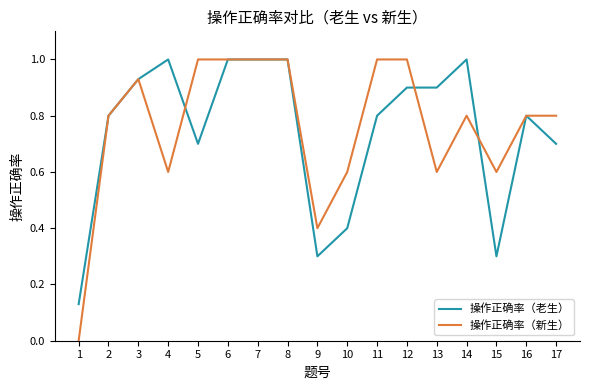

Where is the first local maximum for 操作正确率（老生）?

4